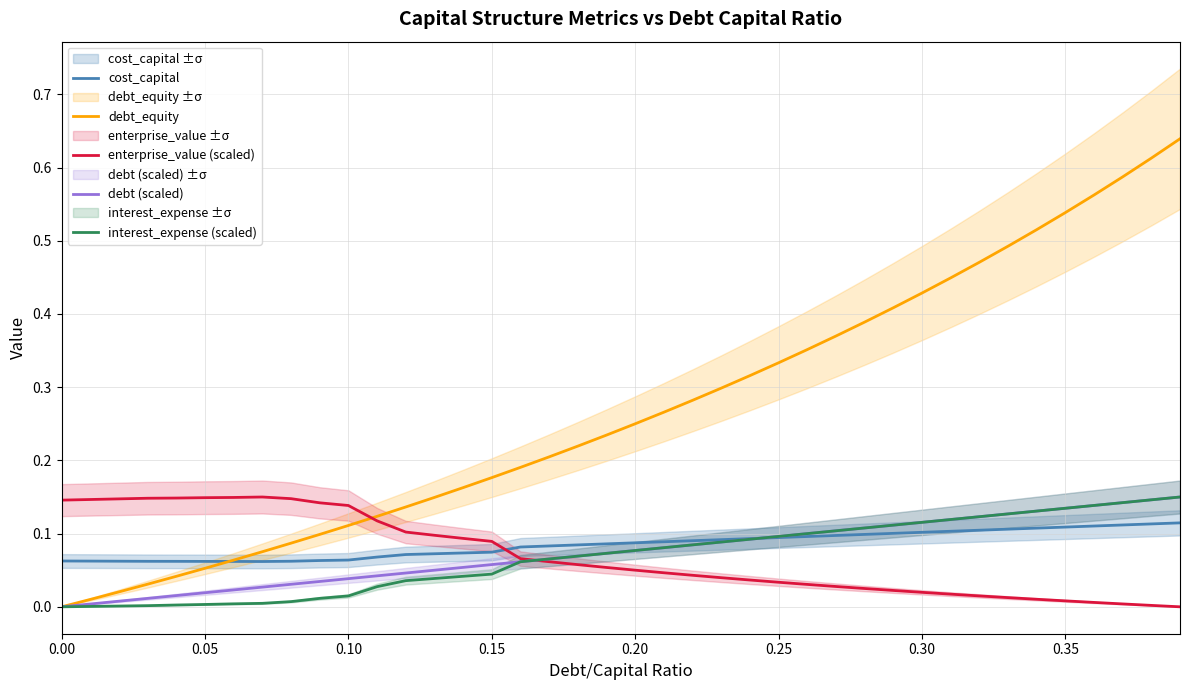

After their last crossing, which series has the higher values: enterprise_value (scaled) or cost_capital?

cost_capital